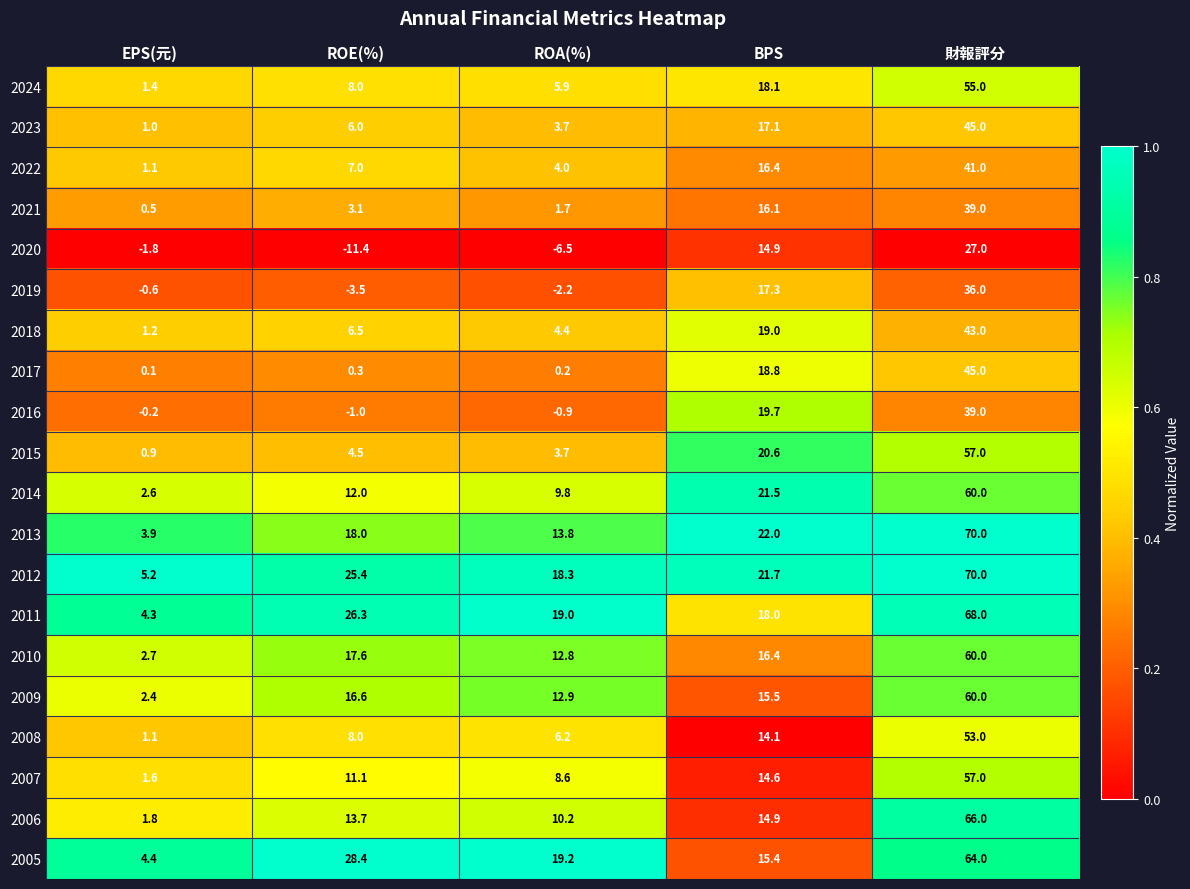

What is the difference between the 2005 values at EPS(元) and ROE(%)?

24.0